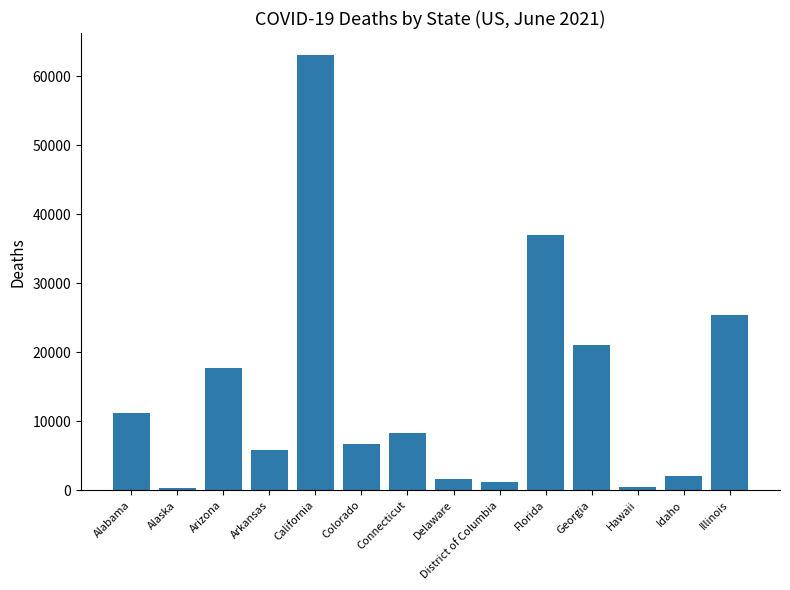

True or false: the data shows 505 at Hawaii.

True